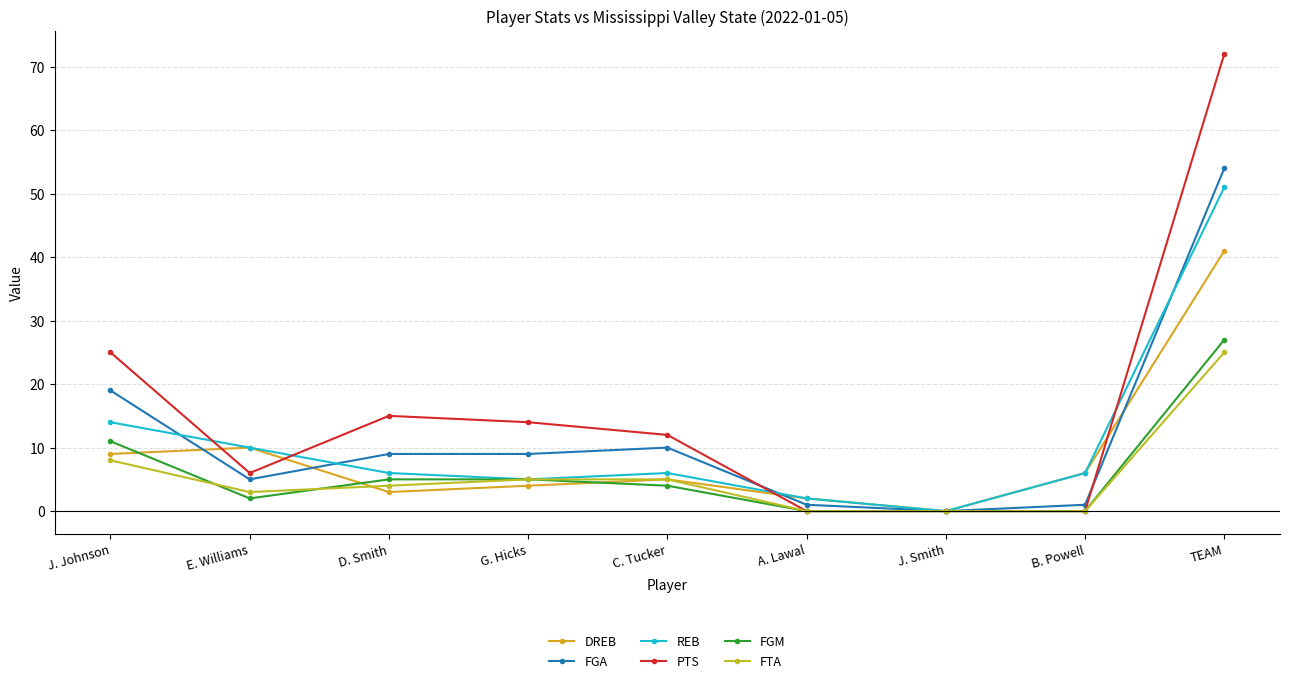

What is the difference between the highest and lowest values at C. Tucker?

8